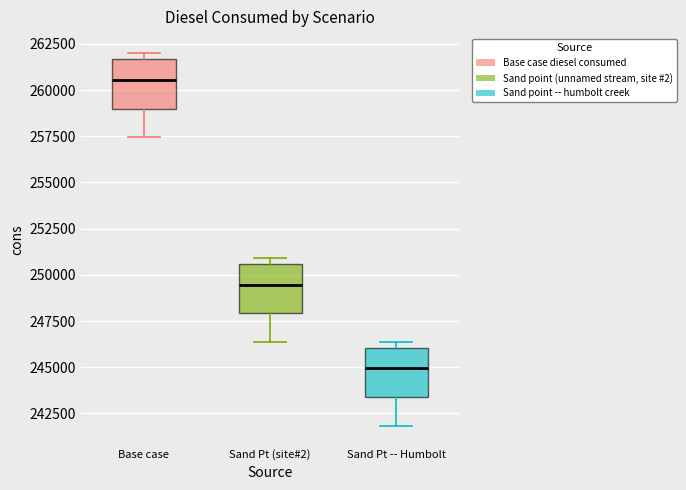

Reading left to right, read every box against the y-axis: the position of its median line, the range the box covers, and the ends of its whiskers. The values are not printed on the chart, so give them approximately, as read against the axis.

Base case: median 260500, box 259000 to 261500, whiskers 257500 to 262000
Sand Pt (site#2): median 249500, box 248000 to 250500, whiskers 246500 to 251000
Sand Pt -- Humbolt: median 245000, box 243500 to 246000, whiskers 242000 to 246500